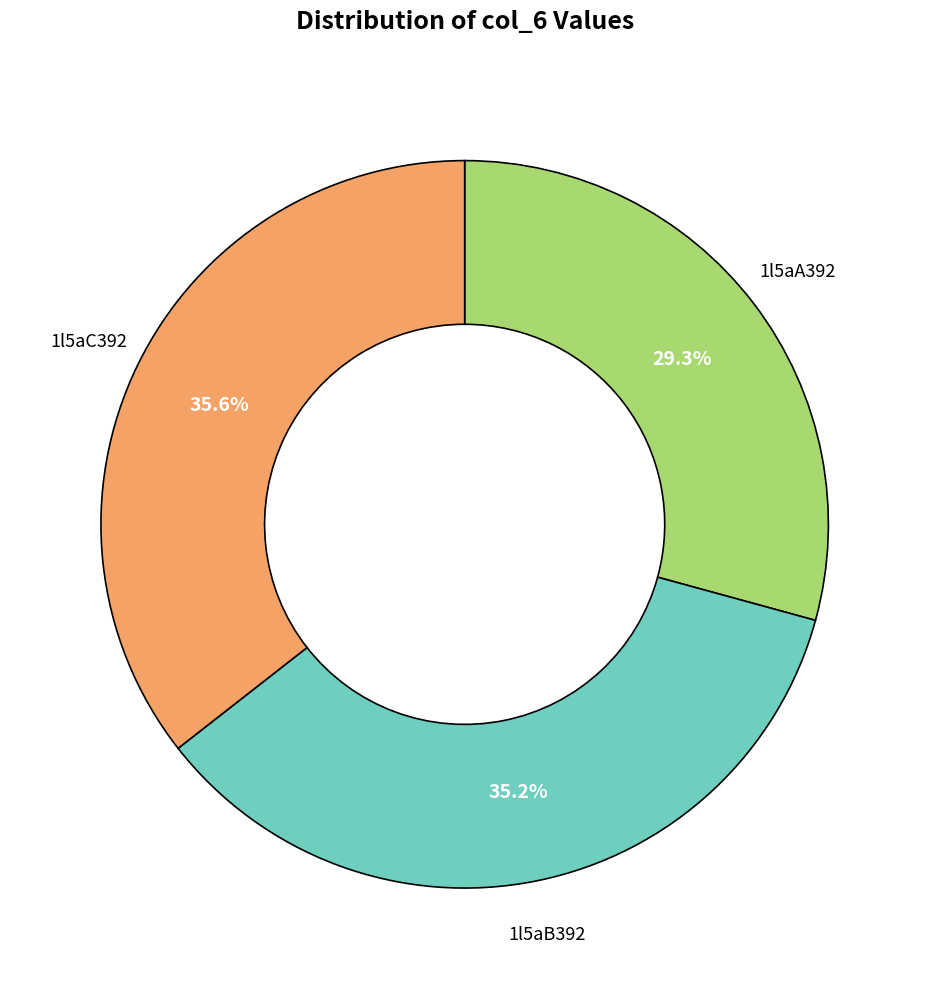

Is there a majority slice in this chart?

No